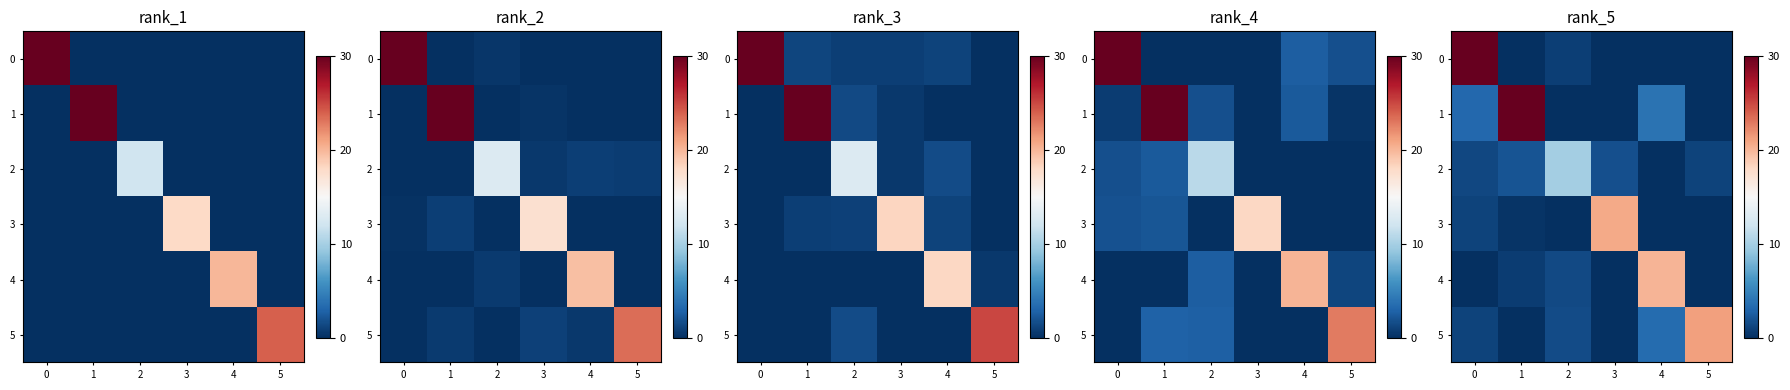

True or false: 0 has a value of 0.0 at 4.

True